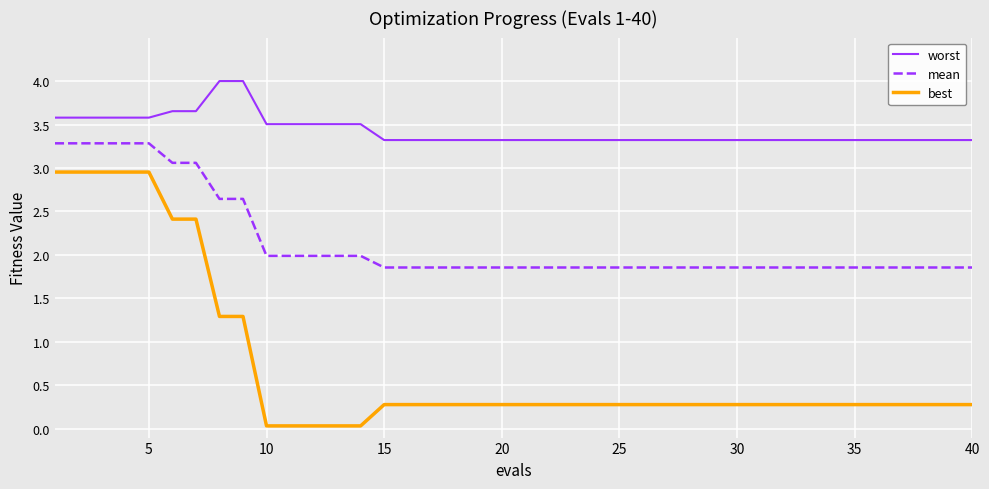

True or false: mean and best intersect in this chart.

False